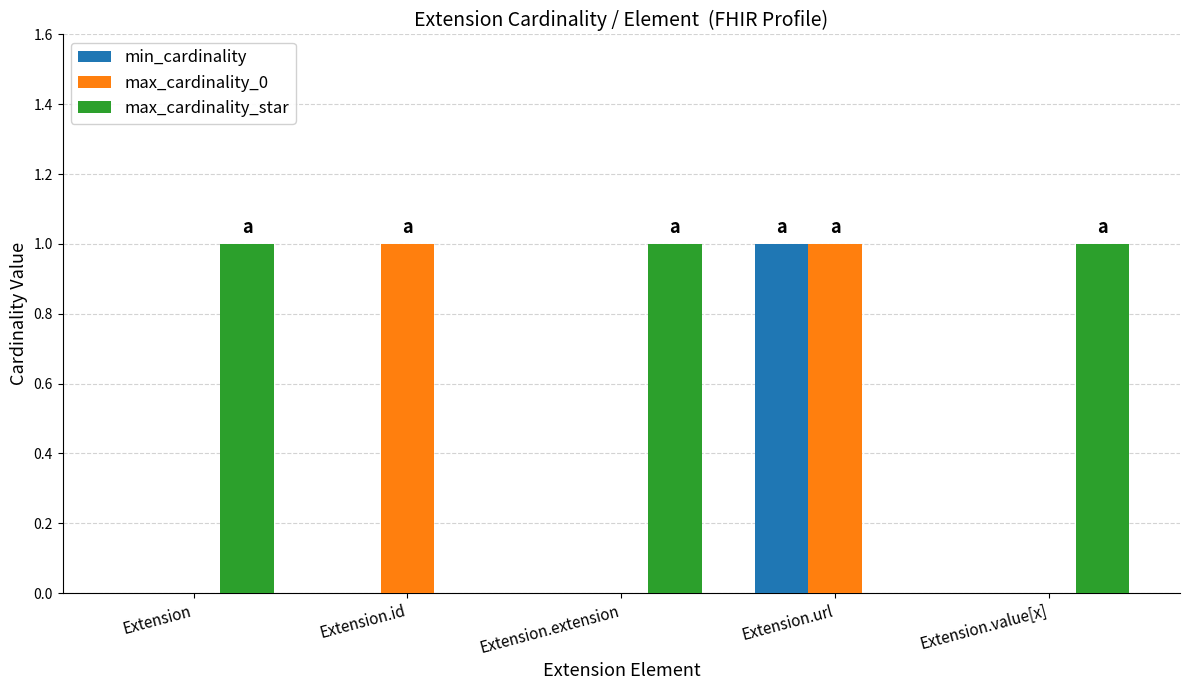

How many data points does each series have?

5